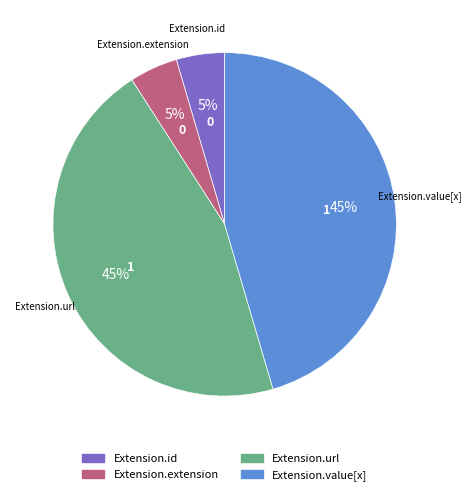

To the nearest percent, what is the average slice percentage?

25%